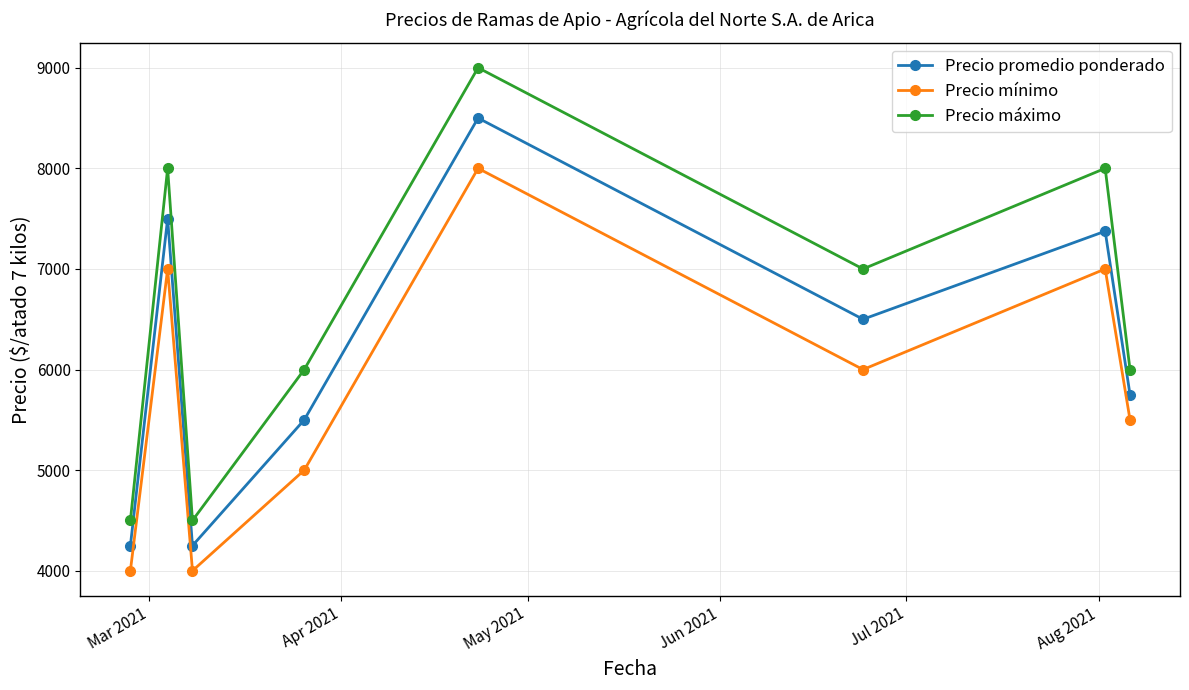

What is the sum of all Precio máximo values?

53000